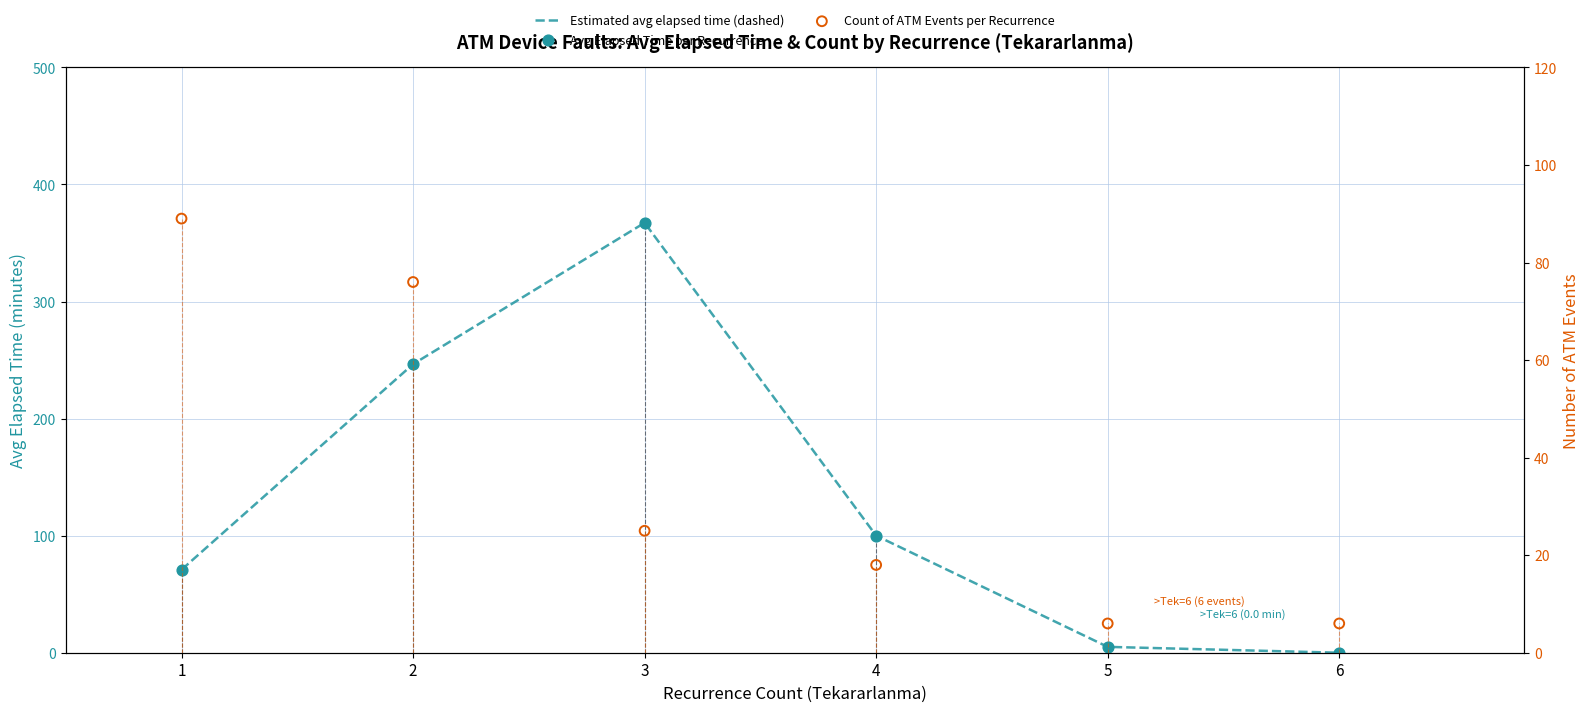

At which category is the sum across all series the highest?

3